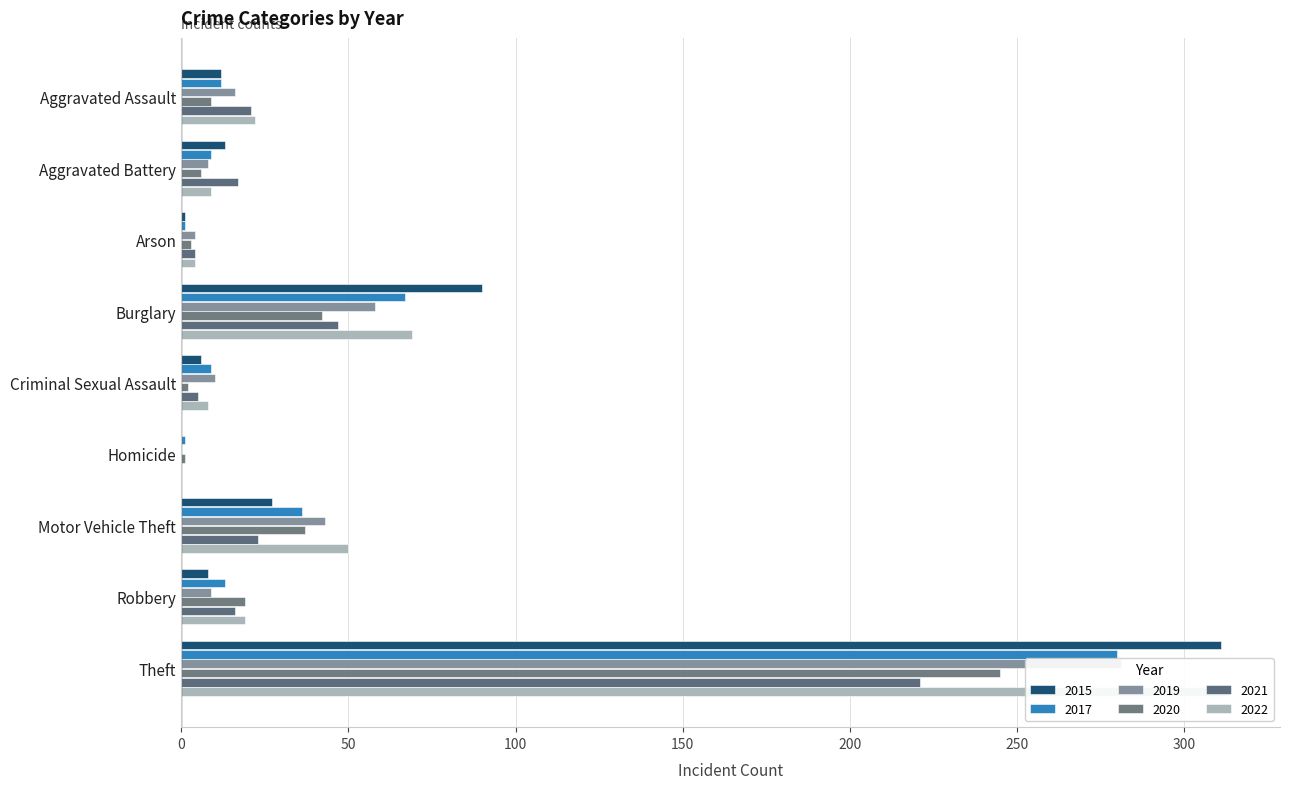

Read the 2015 value at Burglary, to the nearest 50.

100